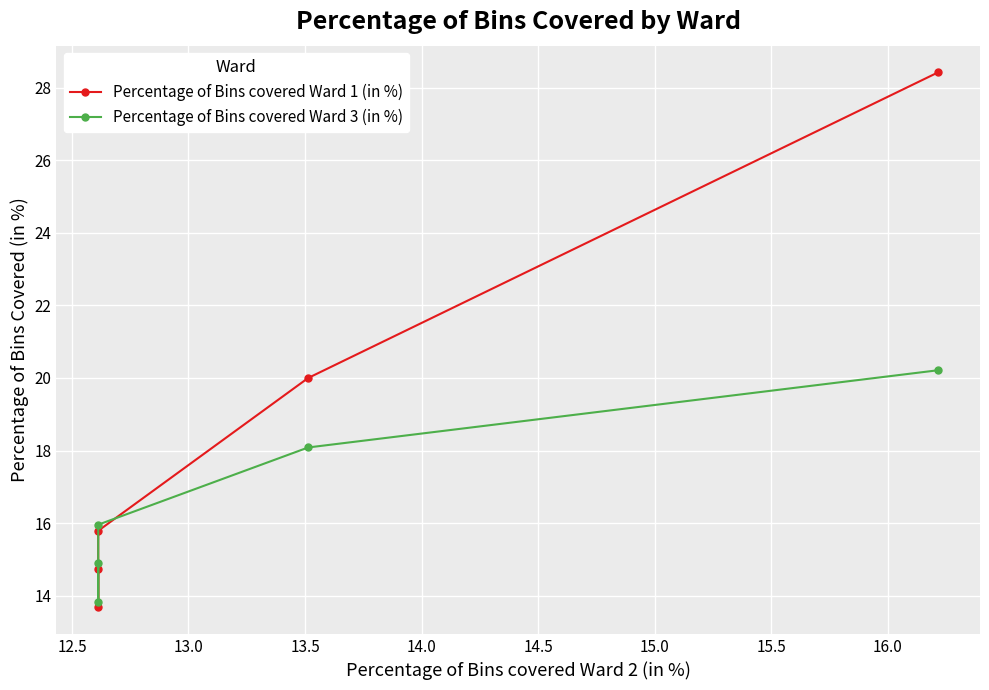

True or false: Percentage of Bins covered Ward 1 (in %) and Percentage of Bins covered Ward 3 (in %) cross at least once.

True